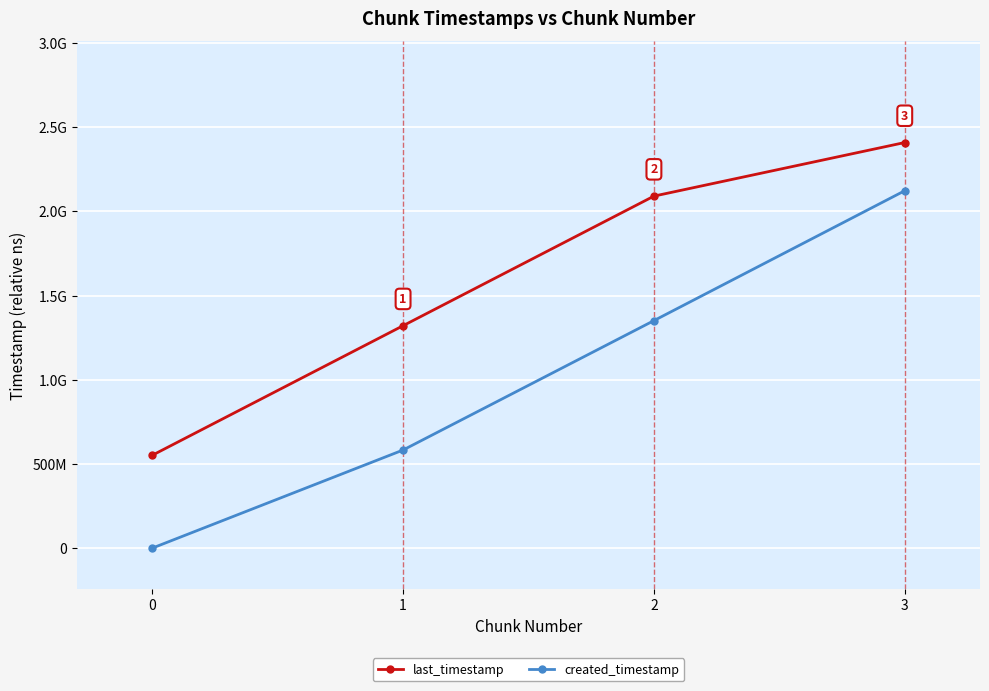

Is this an area chart (filled region under the line)?

No